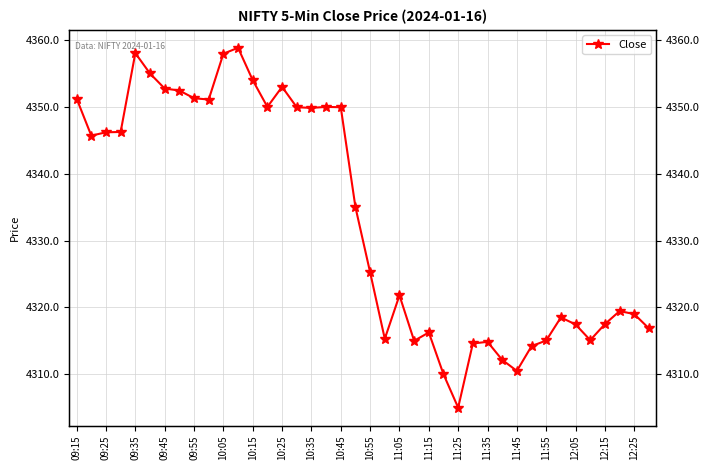

What is the approximate value at 12:05?

4317.4